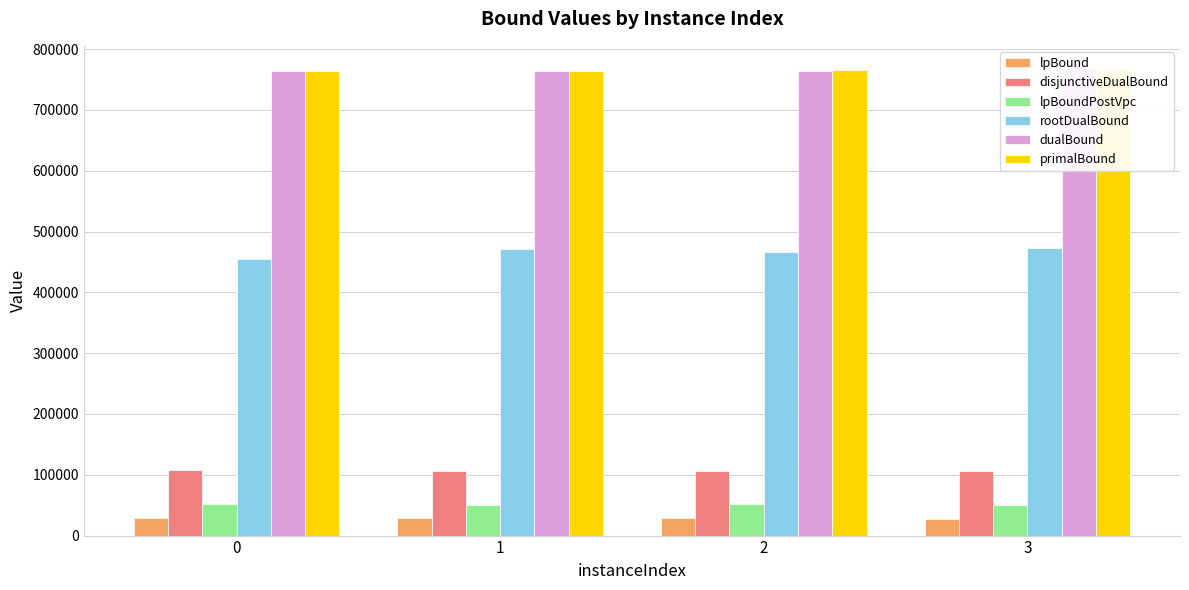

Is the value of rootDualBound at 0 greater than the value of lpBoundPostVpc at 2?

Yes